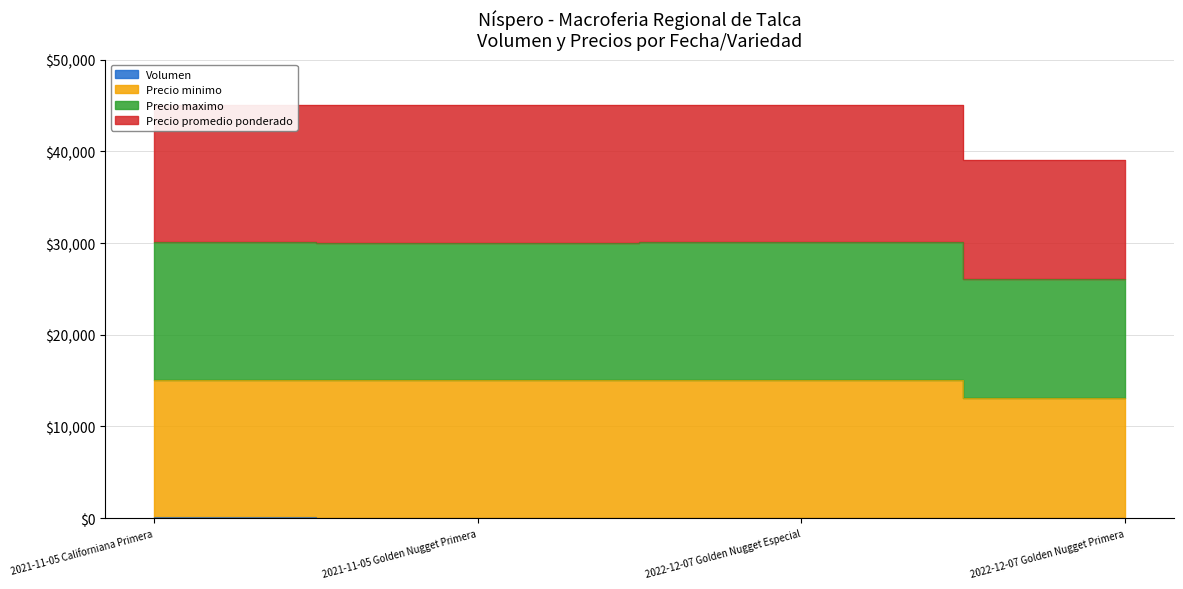

How many categories are shown in the chart?

4